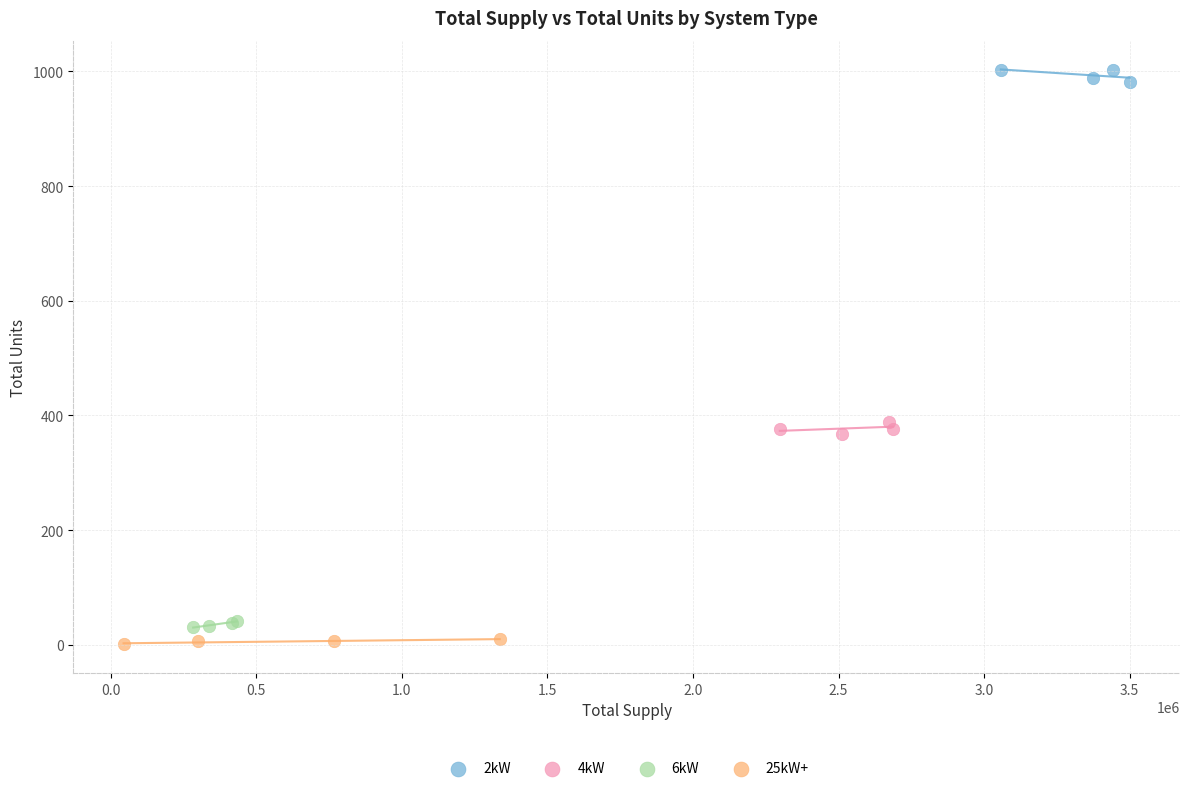

What are all the series names shown in the legend?

2kW, 4kW, 6kW, 25kW+